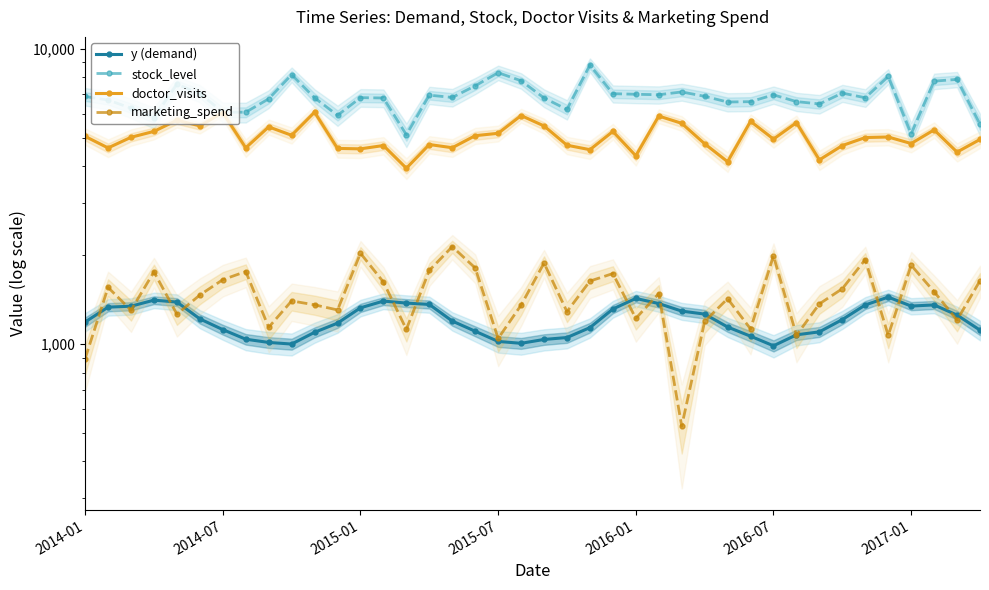

Which has a higher value, 16 or 2014-07?

2014-07